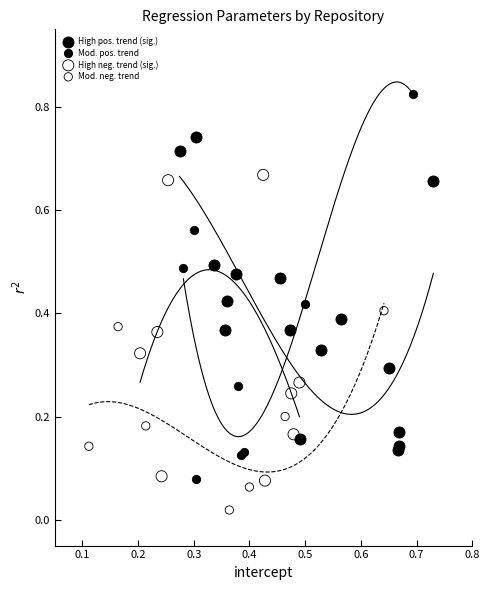

Which series reaches the minimum Y coordinate?

Mod. neg. trend